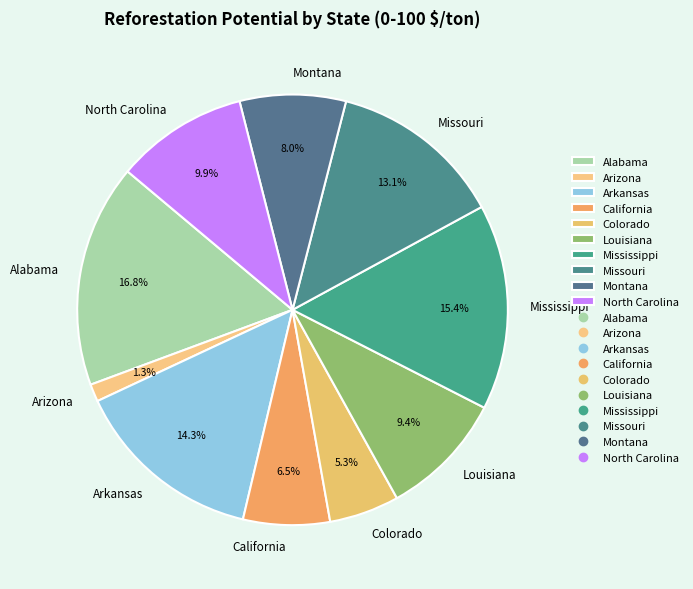

The Alabama slice represents 17% of the pie. True or false?

True